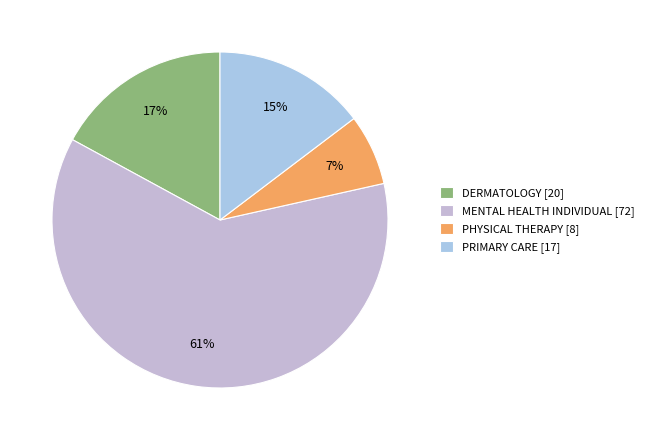

Is it true that MENTAL HEALTH INDIVIDUAL is 61% of the pie?

True